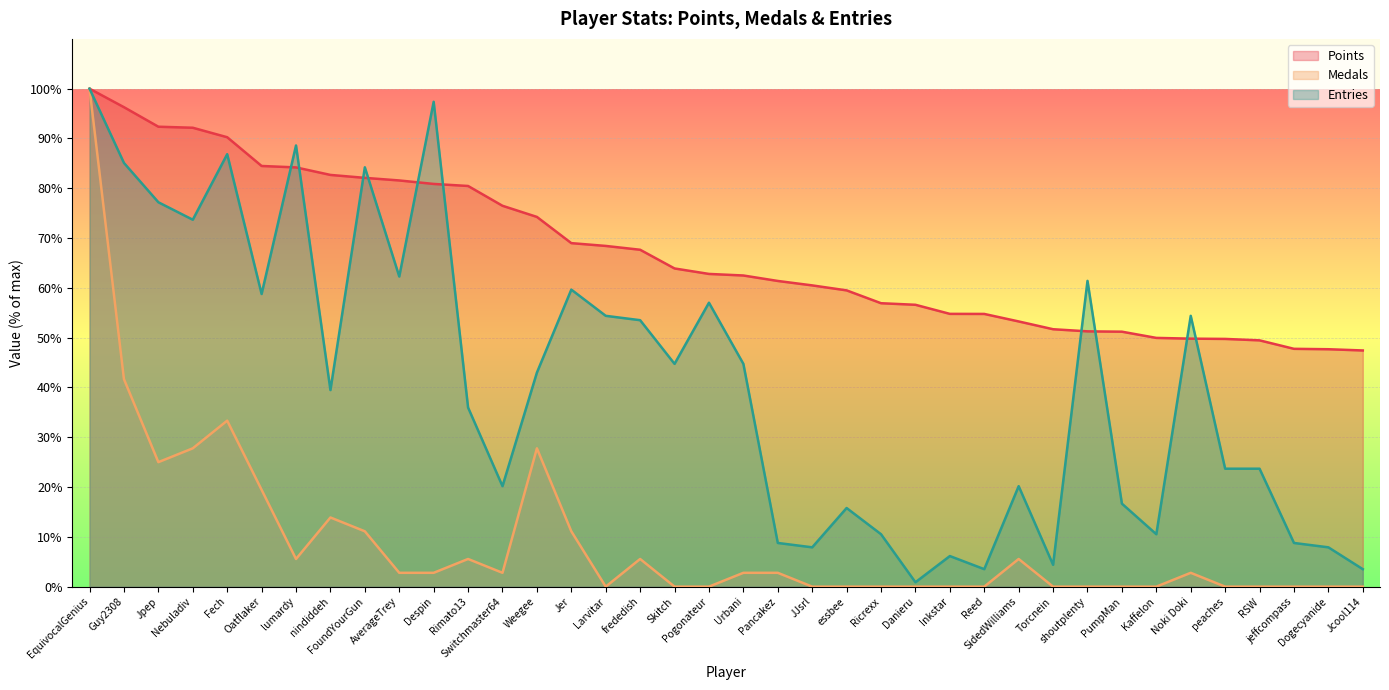

The Points series shows 26.3 at Pancakez. True or false?

False